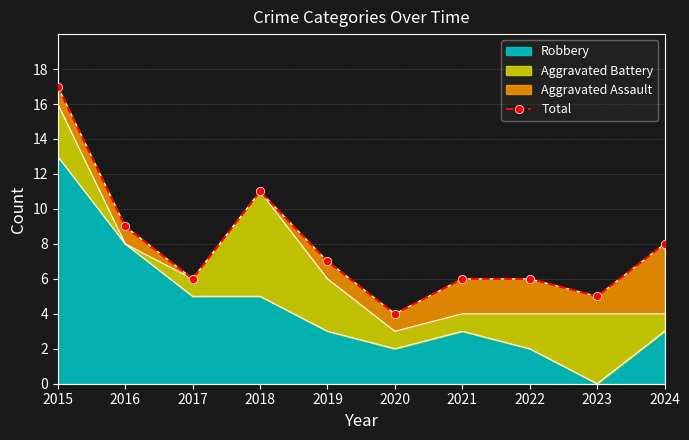

What is the ratio of the value at 2020 to the value at 2015?

0.2